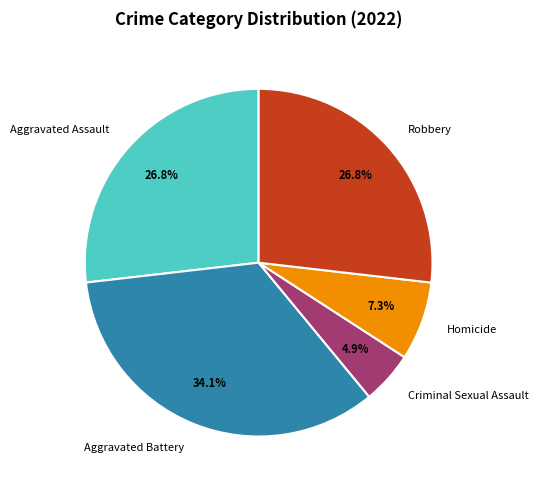

Approximately how many times larger is the value at Criminal Sexual Assault compared to Aggravated Assault?

0.2